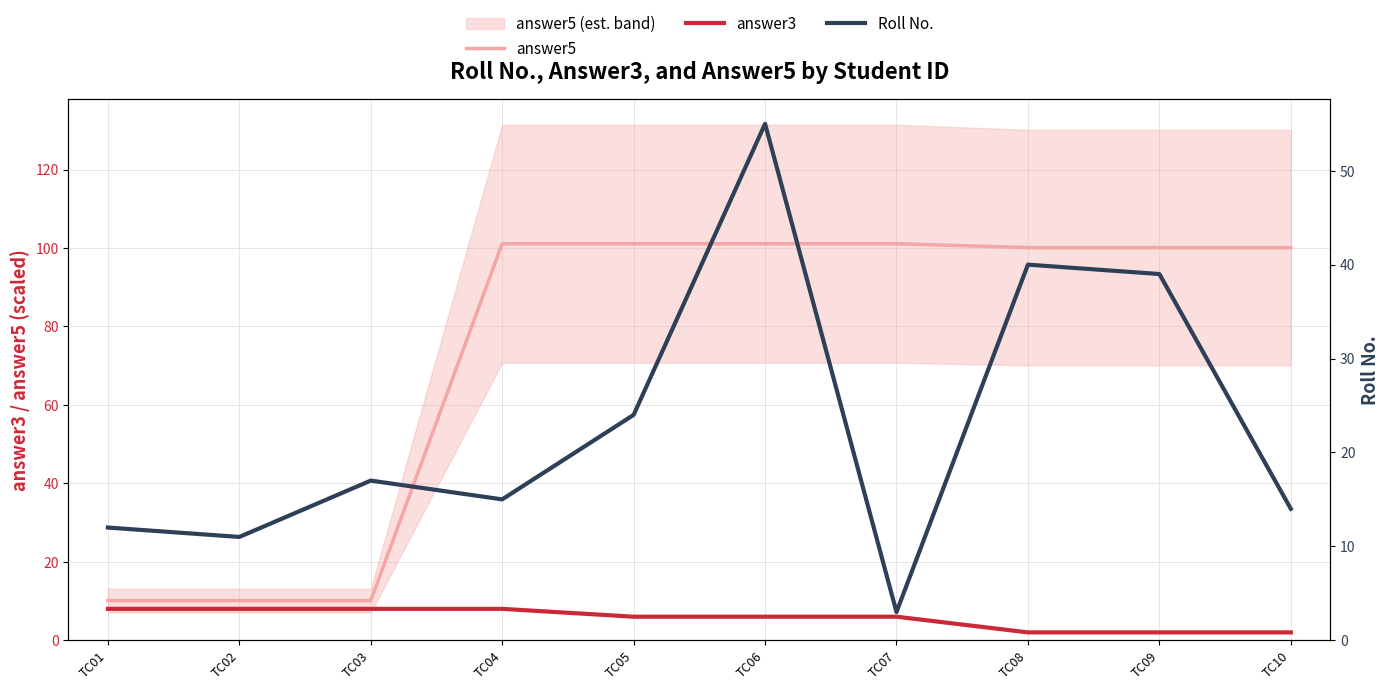

What is the value of the answer5 point at the 7th from the left?

101.1